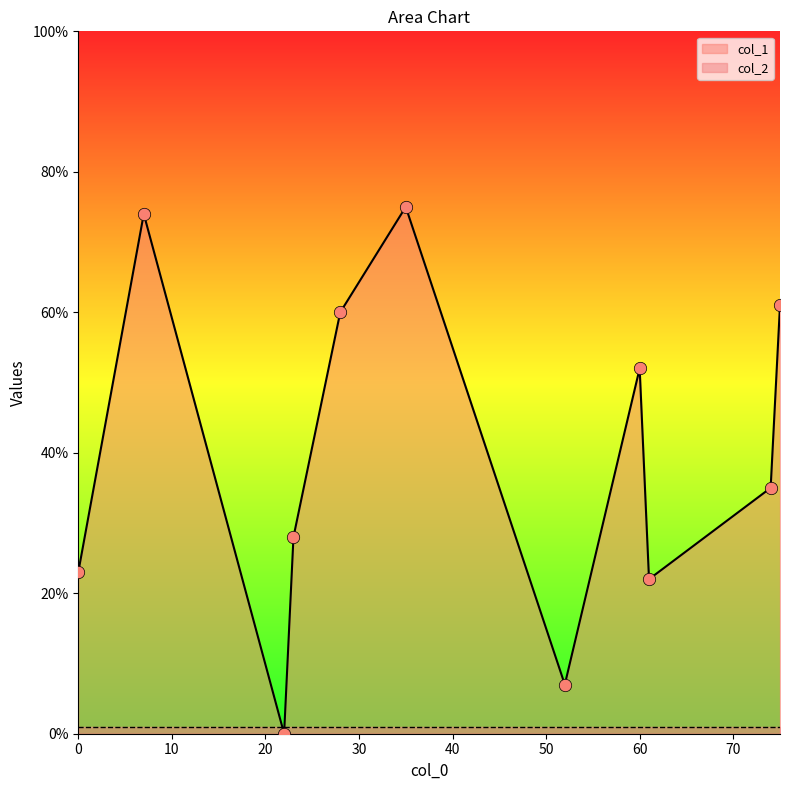

Which series reaches the minimum Y coordinate?

col_1